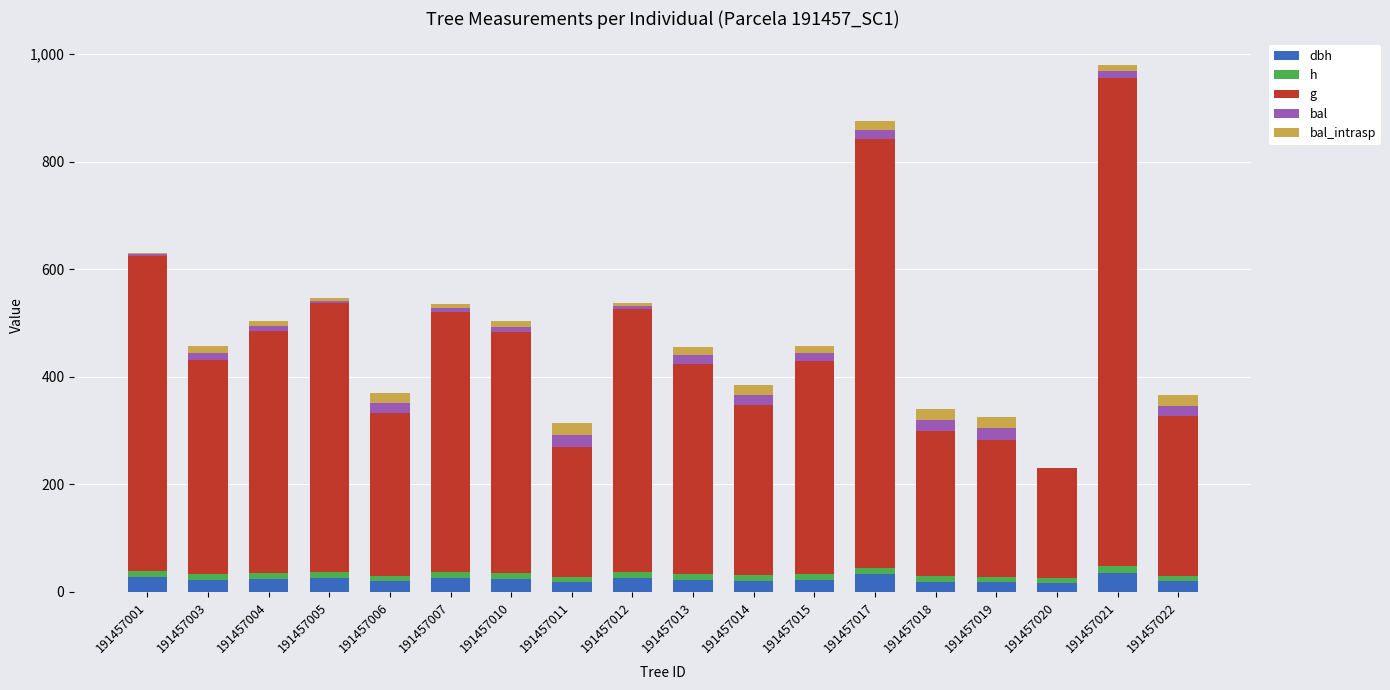

At which category is the sum across all series the highest?

191457021